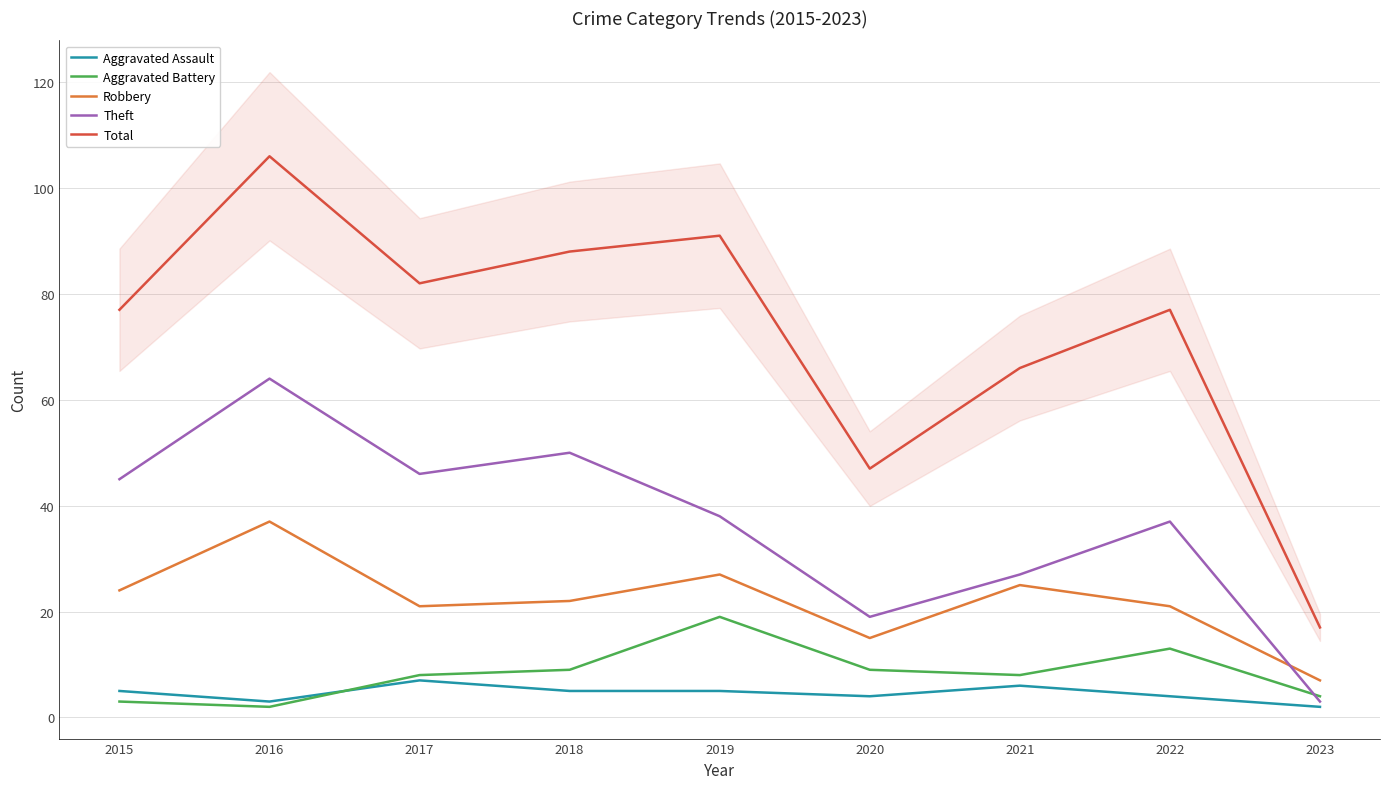

Reading left to right, transcribe all the data shown in this chart.

Aggravated Assault: 5	3	7	5	5	4	6	4	2
Aggravated Battery: 3	2	8	9	19	9	8	13	4
Robbery: 24	37	21	22	27	15	25	21	7
Theft: 45	64	46	50	38	19	27	37	3
Total: 77	106	82	88	91	47	66	77	17